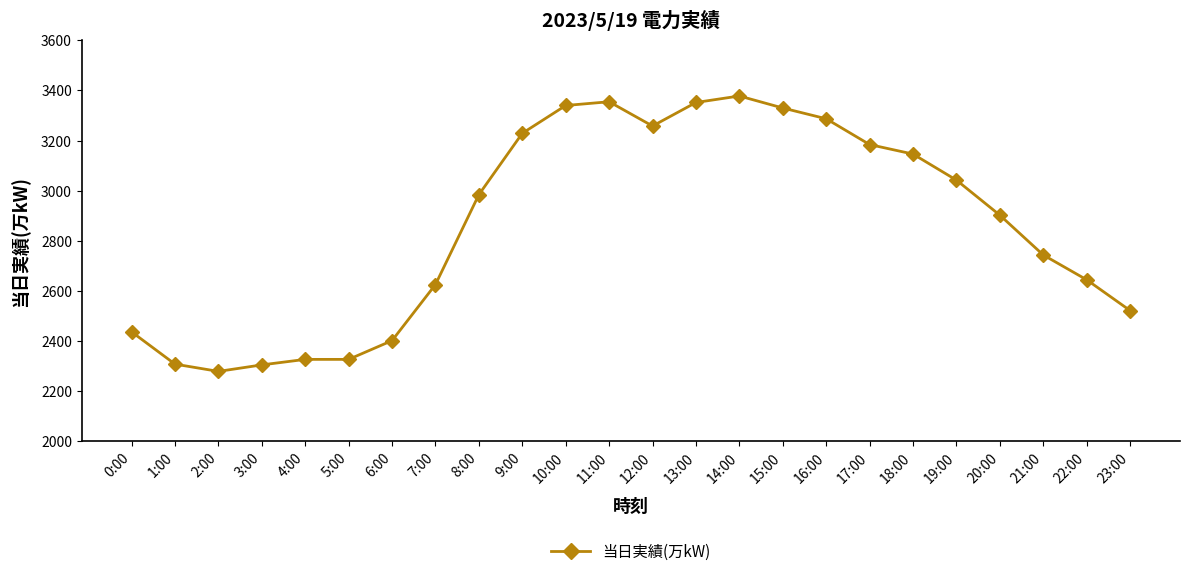

At which category does the data reach its first local valley?

2:00